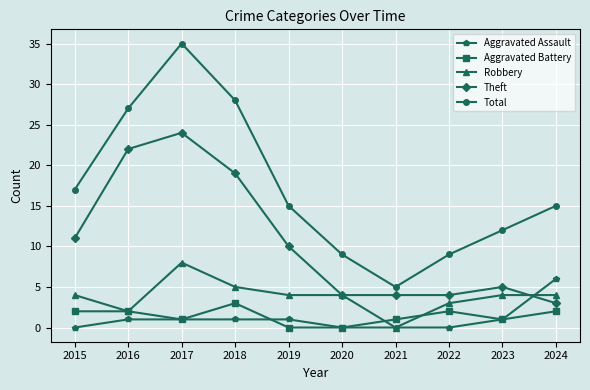

True or false: Total has a value of 12 at 2023.

True